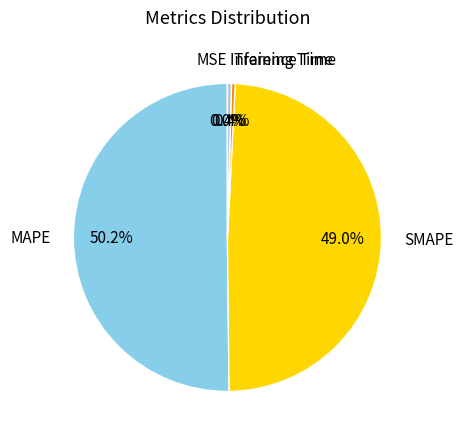

Which category has the biggest portion of the pie?

MAPE